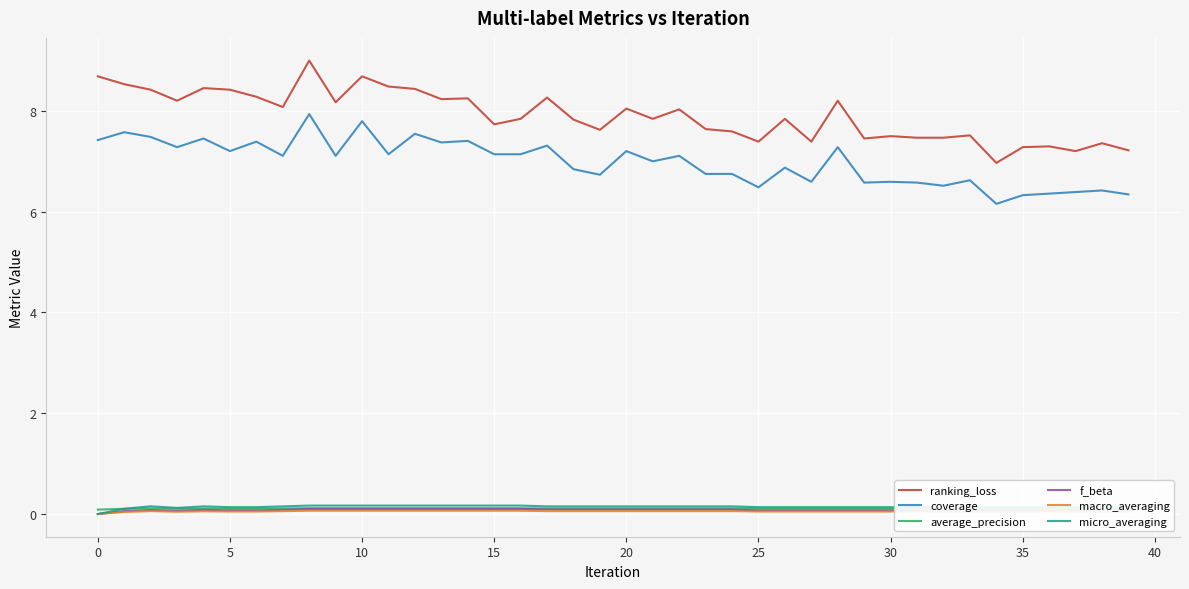

Which series has the widest spread of values?

ranking_loss